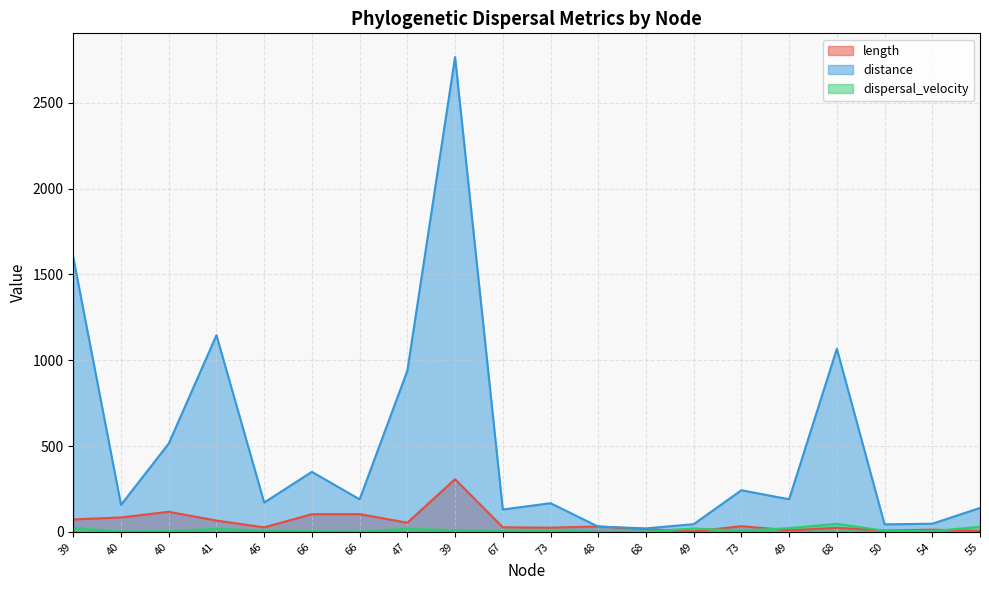

What is the label of the 5th point from the right?

49